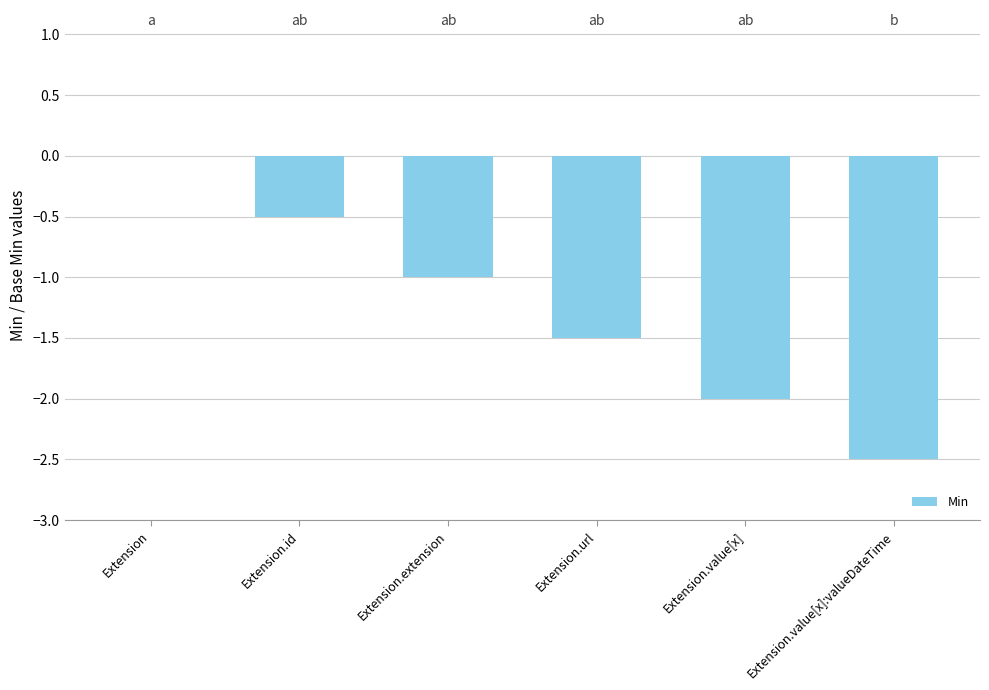

Reading right to left, extract all data points from this chart.

-2.5	-2.0	-1.5	-1.0	-0.5	0.0